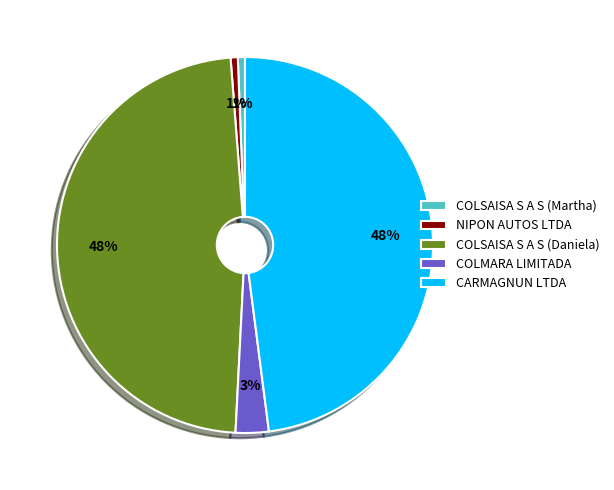

Is there a majority slice in this chart?

No